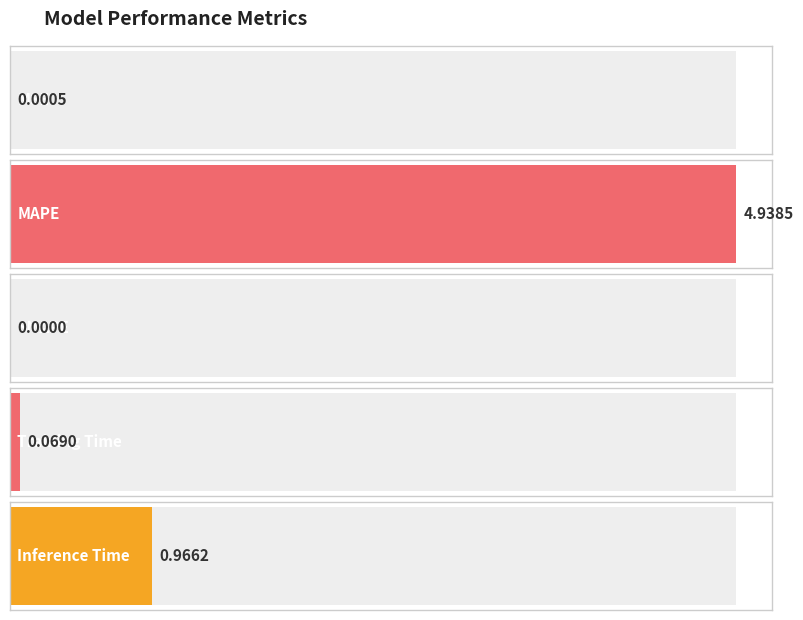

Is it true that the value at MAPE is 4.9?

True